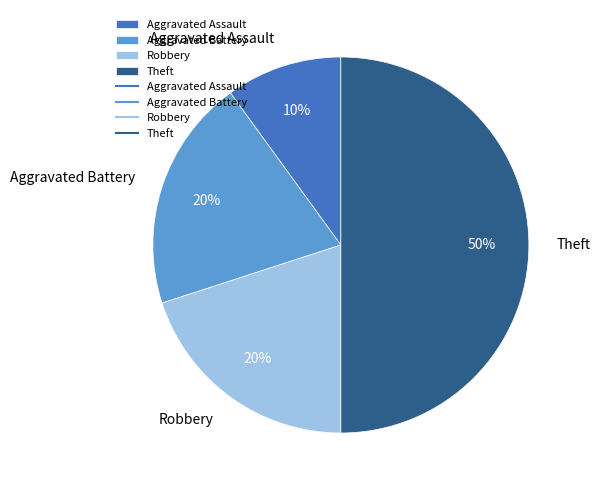

Approximately how many times larger is the value at Theft compared to Aggravated Assault?

5.0